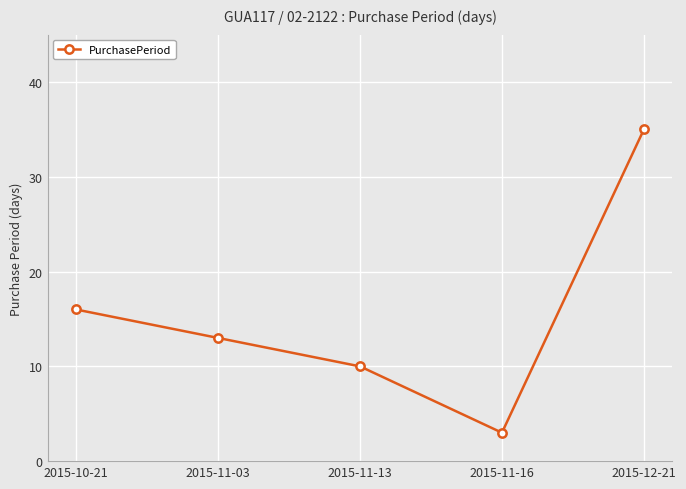

What is the smallest value displayed?

3